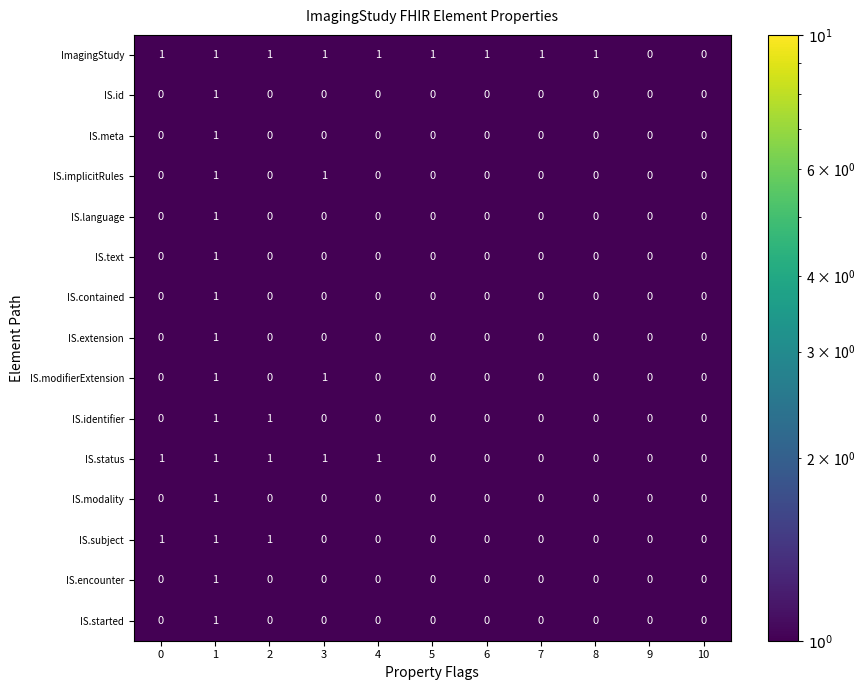

What is the total value across all series at 0?

3